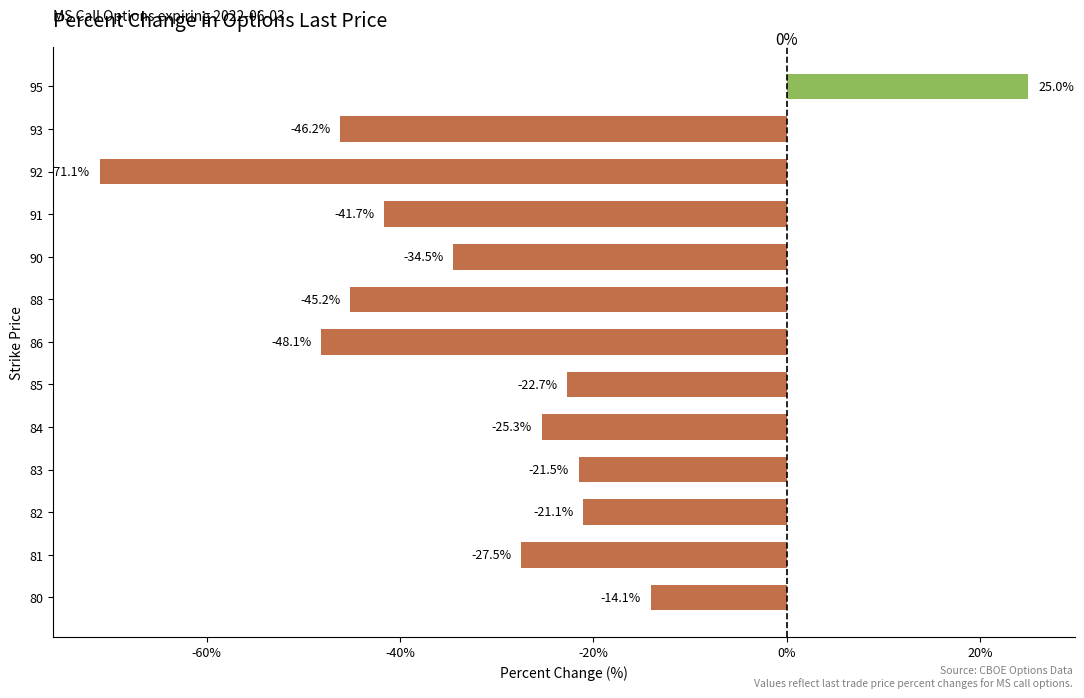

Which label corresponds to the largest value in the chart?

95